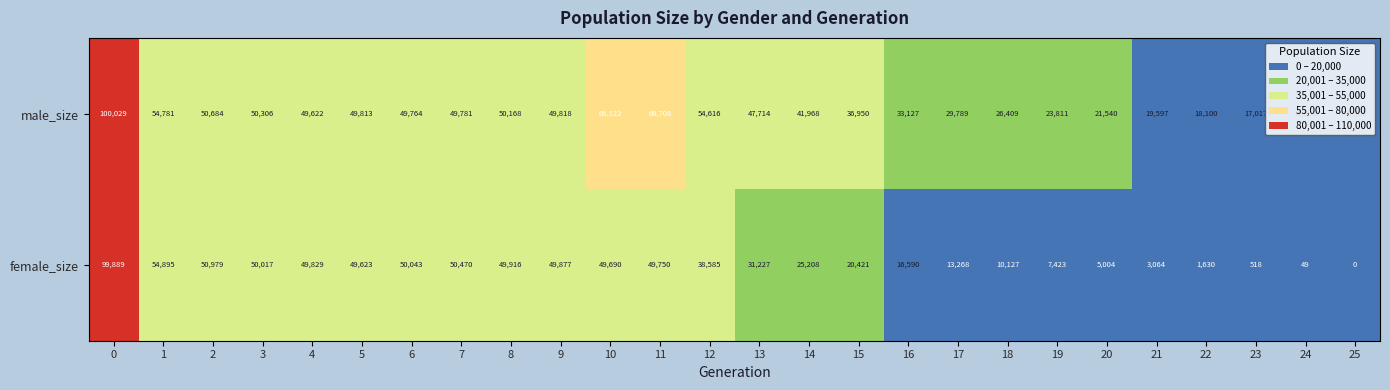

Which label corresponds to the smallest value in the chart?

25